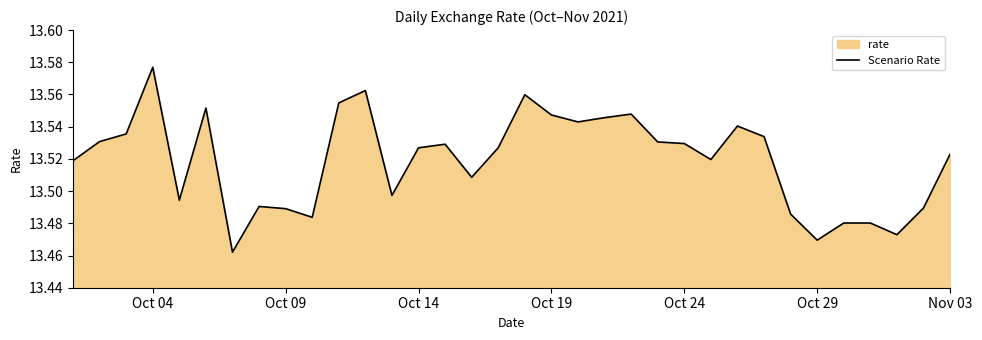

Reading left to right, extract all data points from this chart.

13.5	13.5	13.5	13.6	13.5	13.6	13.5	13.5	13.5	13.5	13.6	13.6	13.5	13.5	13.5	13.5	13.5	13.6	13.5	13.5	13.5	13.5	13.5	13.5	13.5	13.5	13.5	13.5	13.5	13.5	13.5	13.5	13.5	13.5